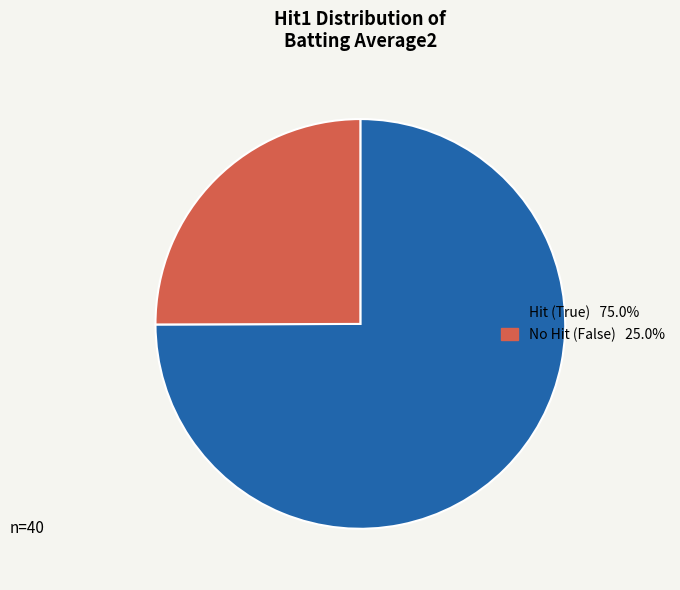

How many segments does this pie chart have?

2